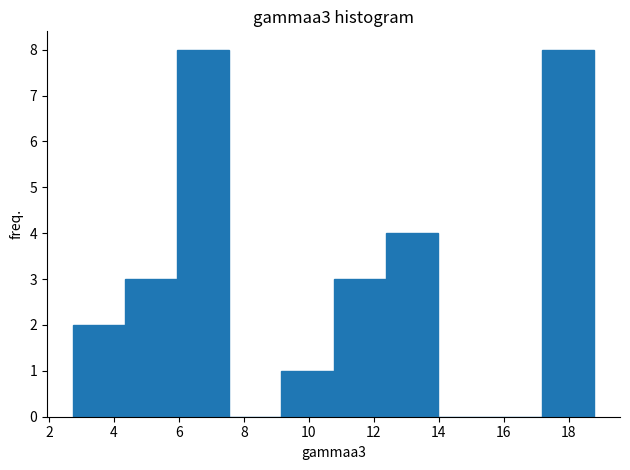

Reading left to right, transcribe this chart: for each bar, give the range it covers on the x-axis and its height. Neither the bar edges nor the heights are printed on the chart, so give them approximately, as read against the axes.

2.8 to 4.4: 2
4.4 to 6.0: 3
6.0 to 7.6: 8
7.6 to 9.2: 0
9.2 to 10.8: 1
10.8 to 12.4: 3
12.4 to 14.0: 4
14.0 to 15.6: 0
15.6 to 17.2: 0
17.2 to 18.8: 8